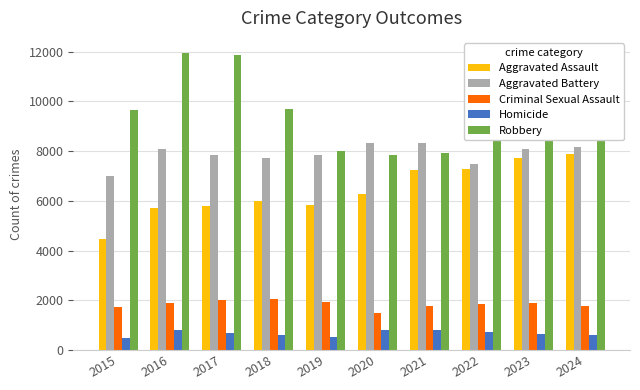

Rank the series at 2016 from lowest to highest value.

Homicide, Criminal Sexual Assault, Aggravated Assault, Aggravated Battery, Robbery